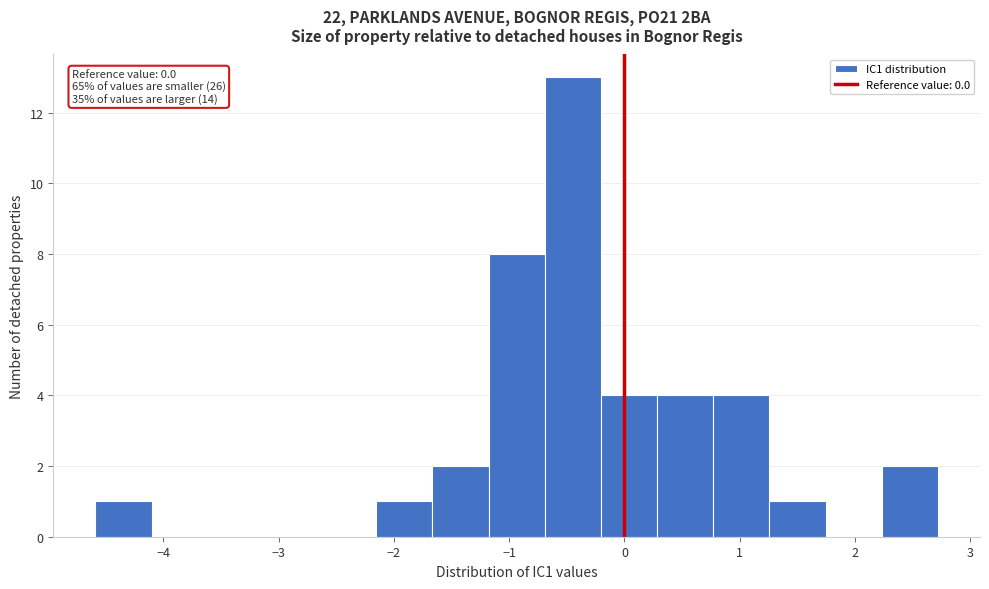

Over which range of the x-axis is the bar tallest?

-0.7 to -0.2